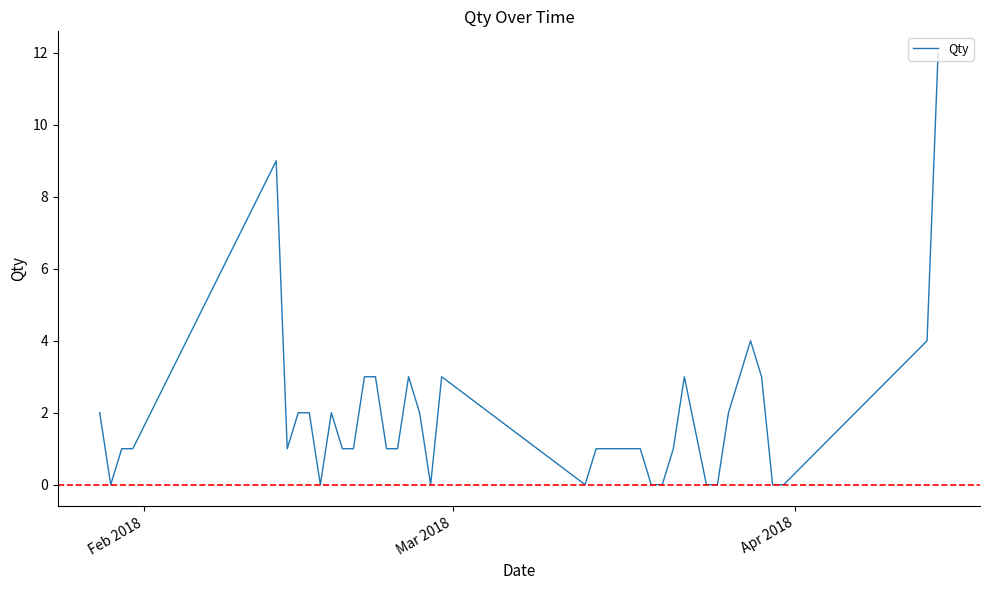

What is the difference between the maximum and minimum values?

12